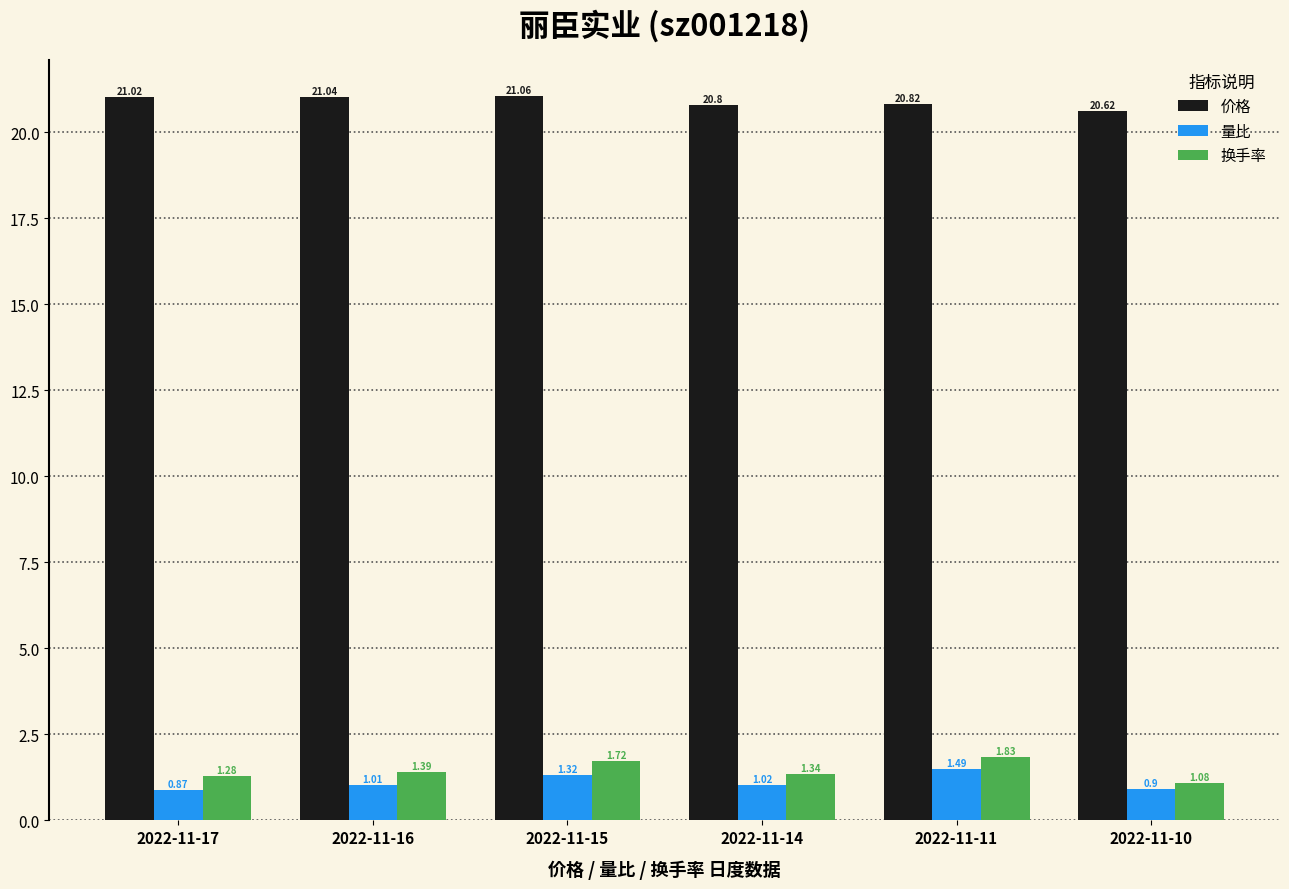

What is the difference between the highest and lowest values at 2022-11-15?

19.7